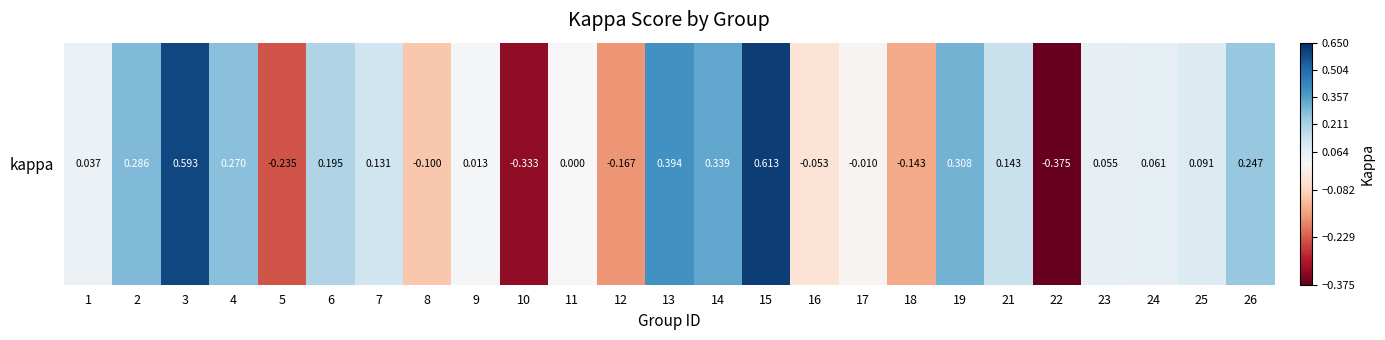

List the labels in order of value, smallest first.

22, 10, 5, 12, 18, 8, 16, 17, 11, 9, 1, 23, 24, 25, 7, 21, 6, 26, 4, 2, 19, 14, 13, 3, 15